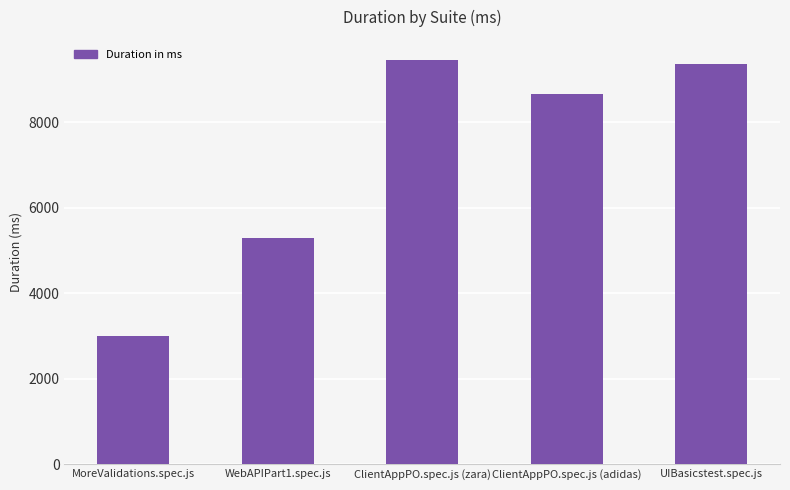

Are the bars horizontal?

No